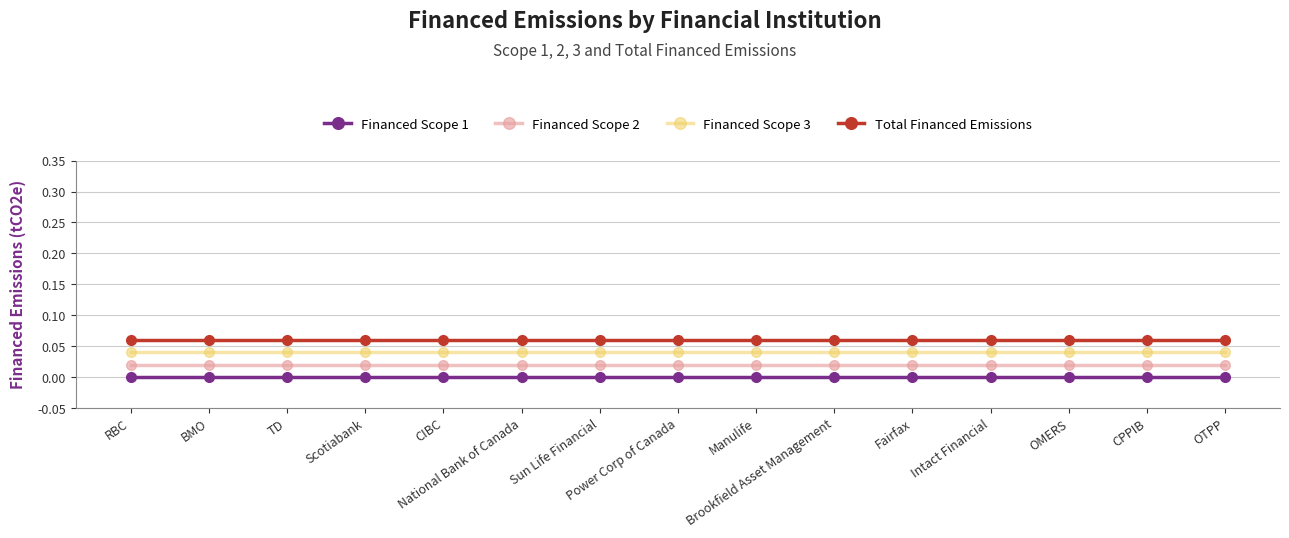

True or false: Financed Scope 2 and Financed Scope 1 cross at least once.

False